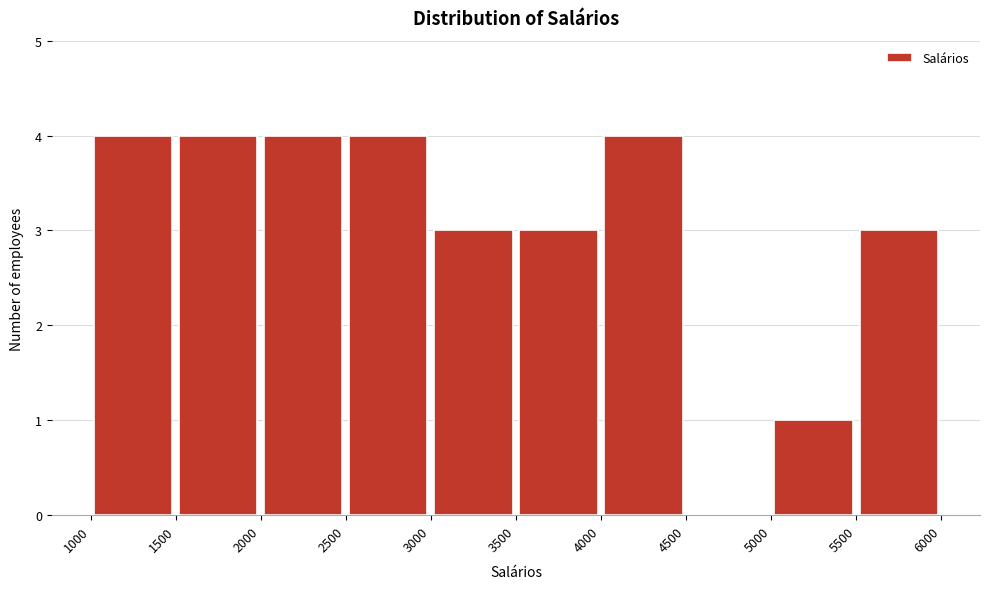

Reading left to right, transcribe this chart: for each bar, give the range it covers on the x-axis and its height. The values are not printed on the chart, so give them approximately, as read against the axis.

1000 to 1500: 4
1500 to 2000: 4
2000 to 2500: 4
2500 to 3000: 4
3000 to 3500: 3
3500 to 4000: 3
4000 to 4500: 4
4500 to 5000: 0
5000 to 5500: 1
5500 to 6000: 3